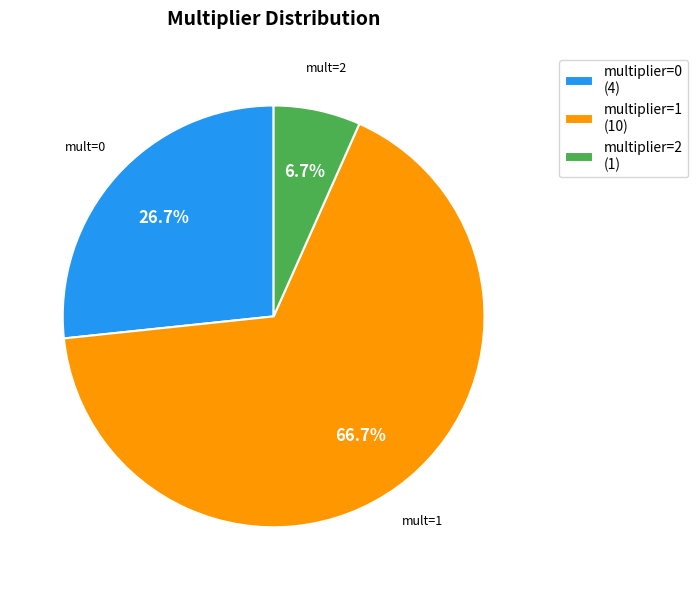

Approximately how many times larger is the value at multiplier=1 compared to multiplier=0?

2.5